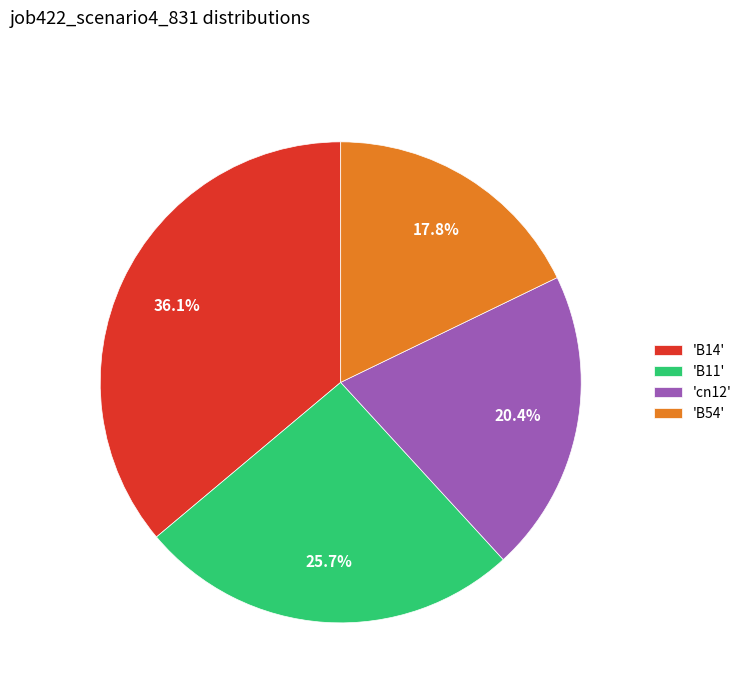

What is the largest slice in the pie chart?

'B14'